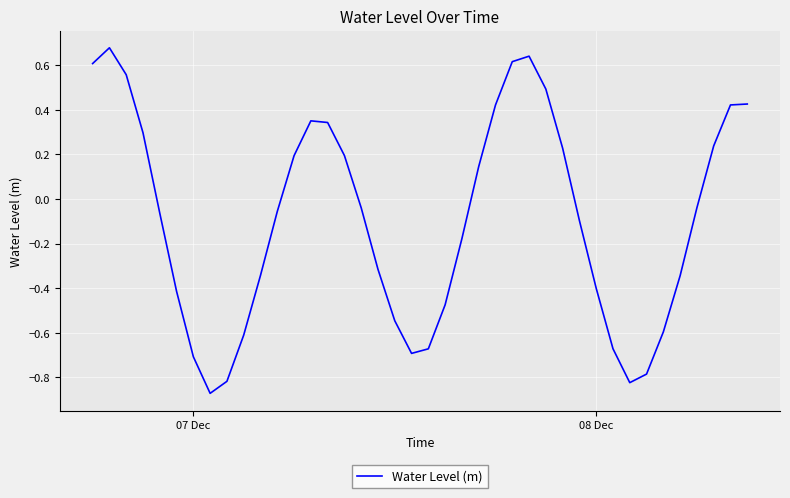

What is the difference between the maximum and minimum values?

1.5